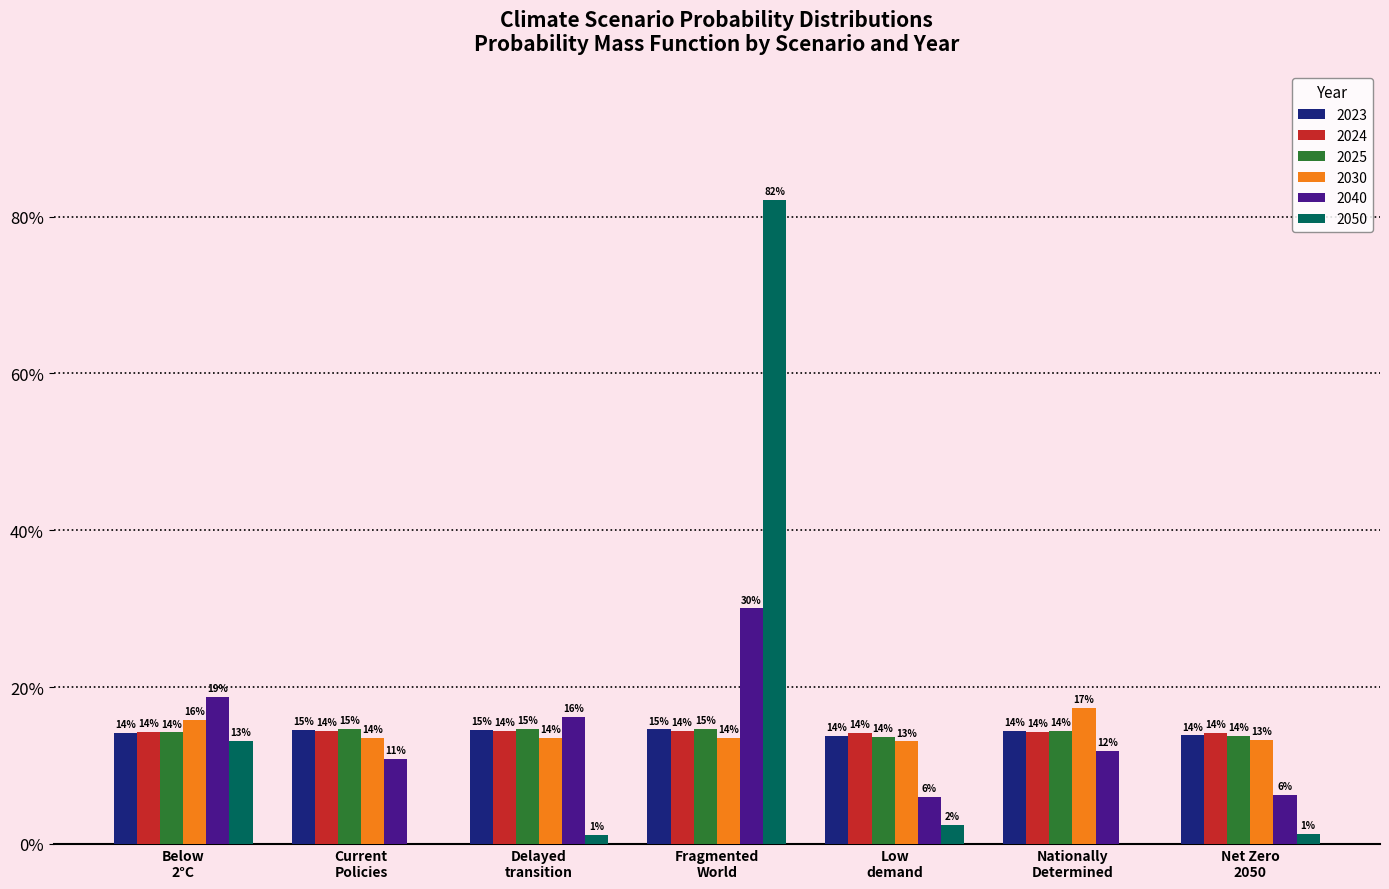

What is the average value of the 2050 series?

0.1